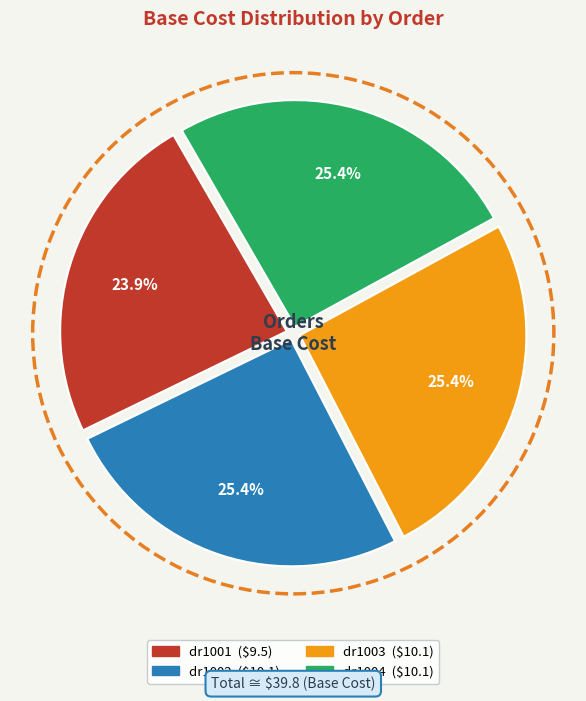

How many slices are in this pie chart?

4